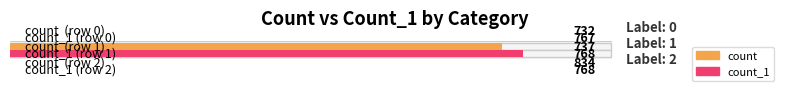

What are all the series names shown in the legend?

count, count_1